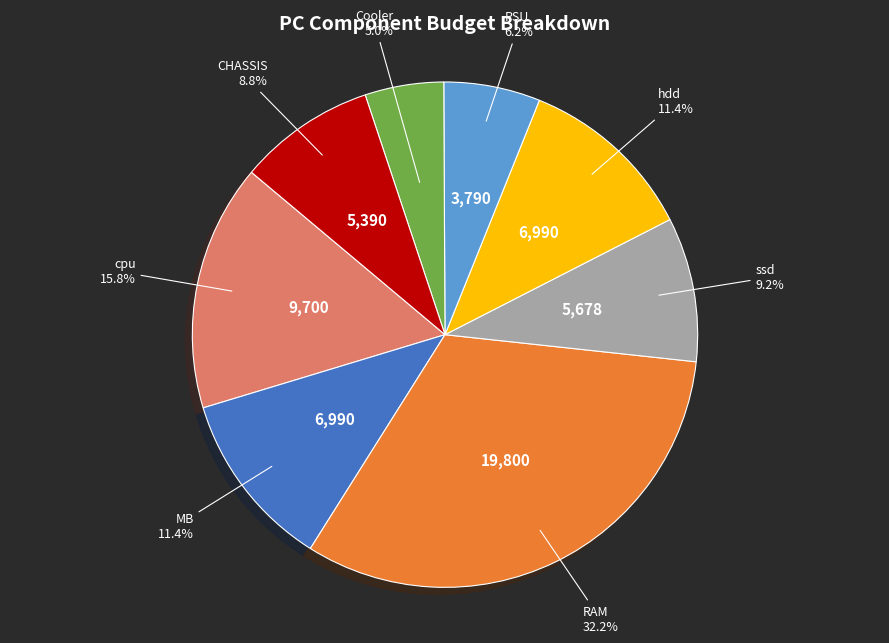

Is there a majority slice in this chart?

No